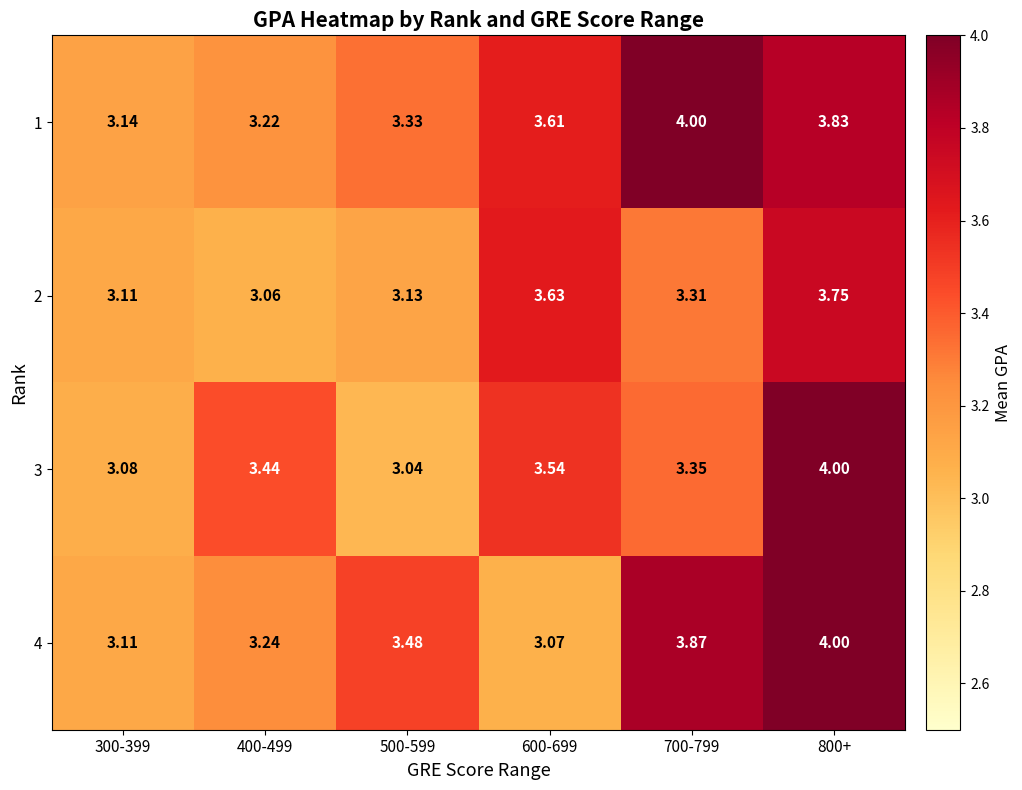

Which label corresponds to the smallest value in the chart?

500-599